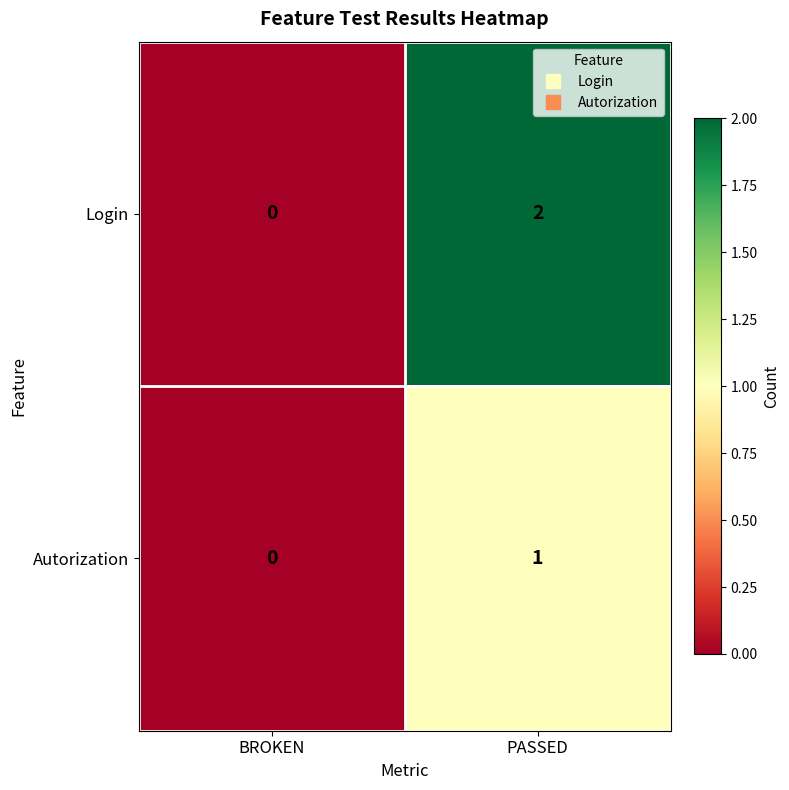

Which series has the largest range (max minus min)?

Login